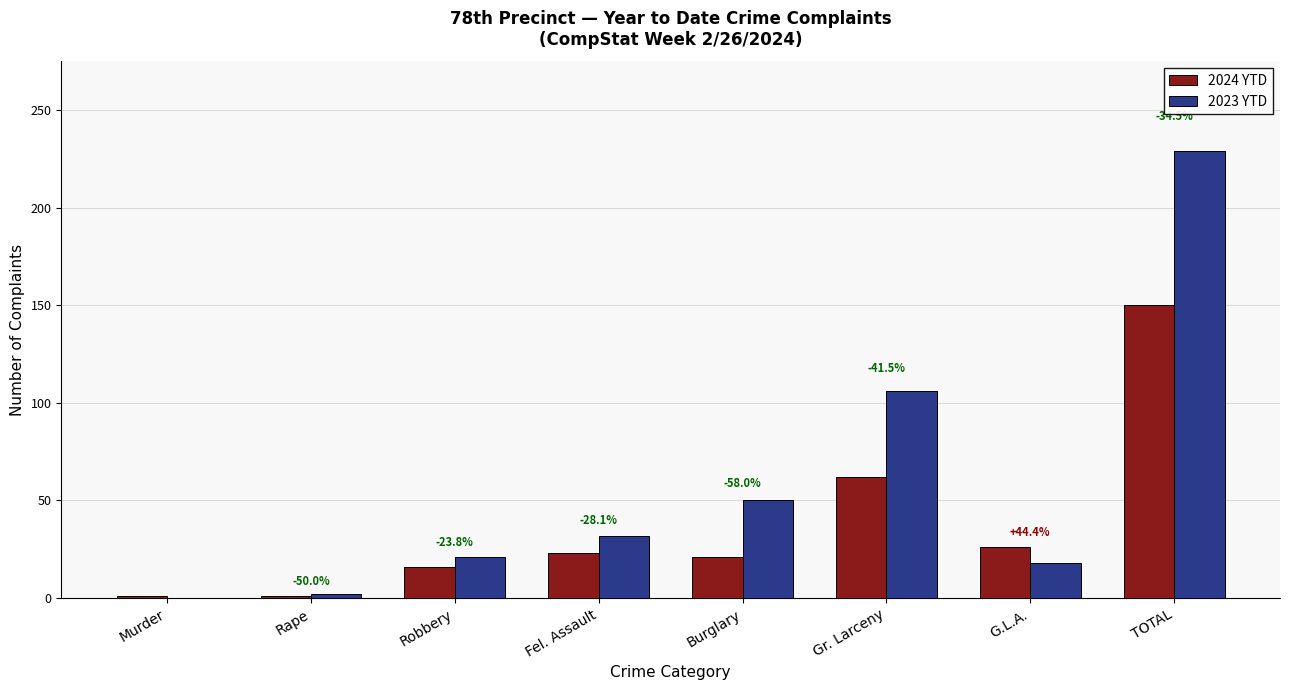

Reading right to left, list all the values displayed in this chart.

2024 YTD: TOTAL=150	G.L.A.=26	Gr. Larceny=62	Burglary=21	Fel. Assault=23	Robbery=16	Rape=1	Murder=1
2023 YTD: TOTAL=229	G.L.A.=18	Gr. Larceny=106	Burglary=50	Fel. Assault=32	Robbery=21	Rape=2	Murder=0